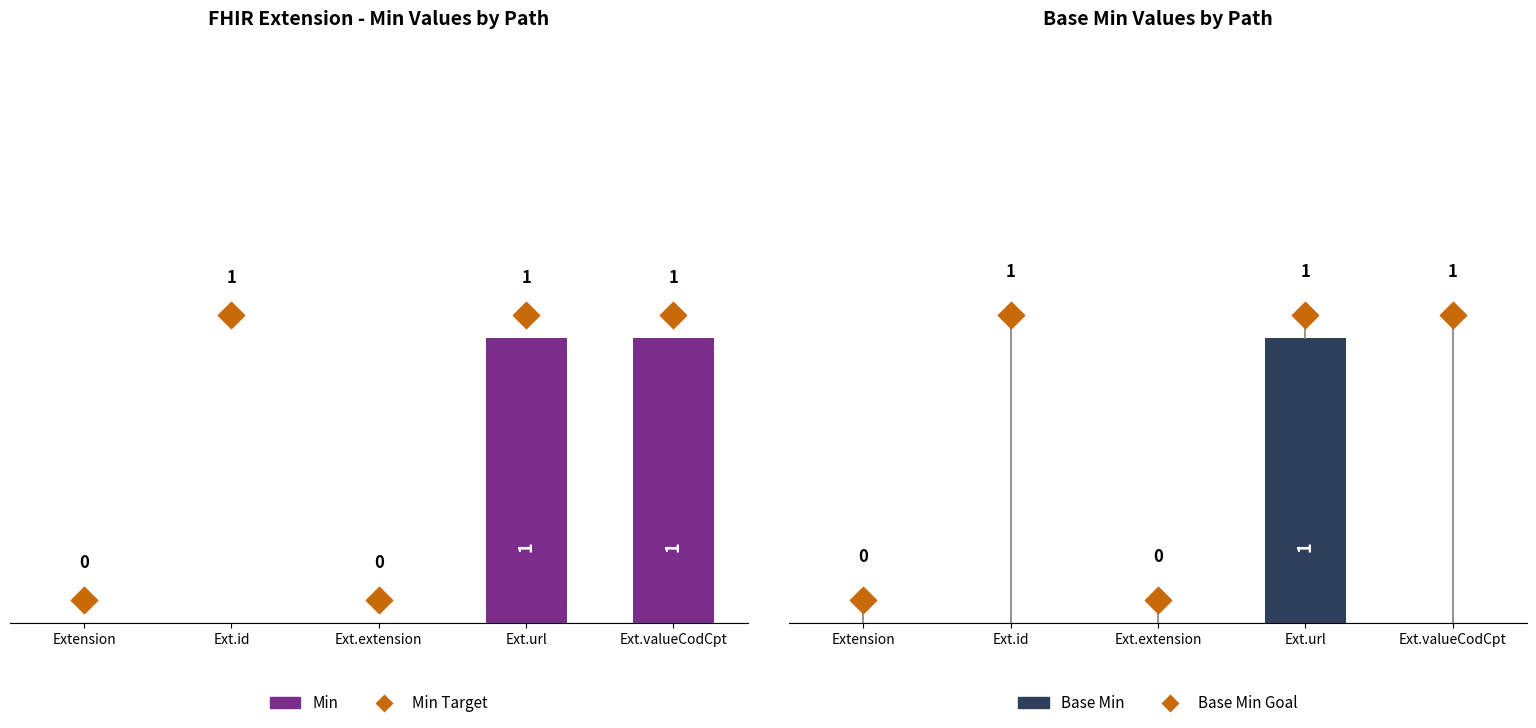

What is the total value across all series at Ext.url?

2